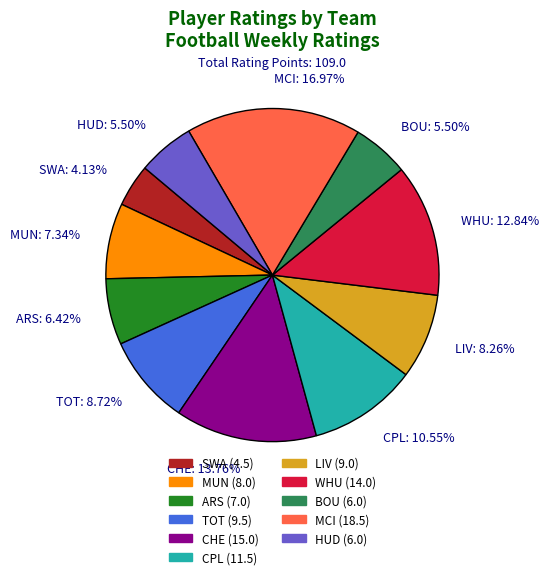

What is the largest slice in the pie chart?

MCI: 16.97%